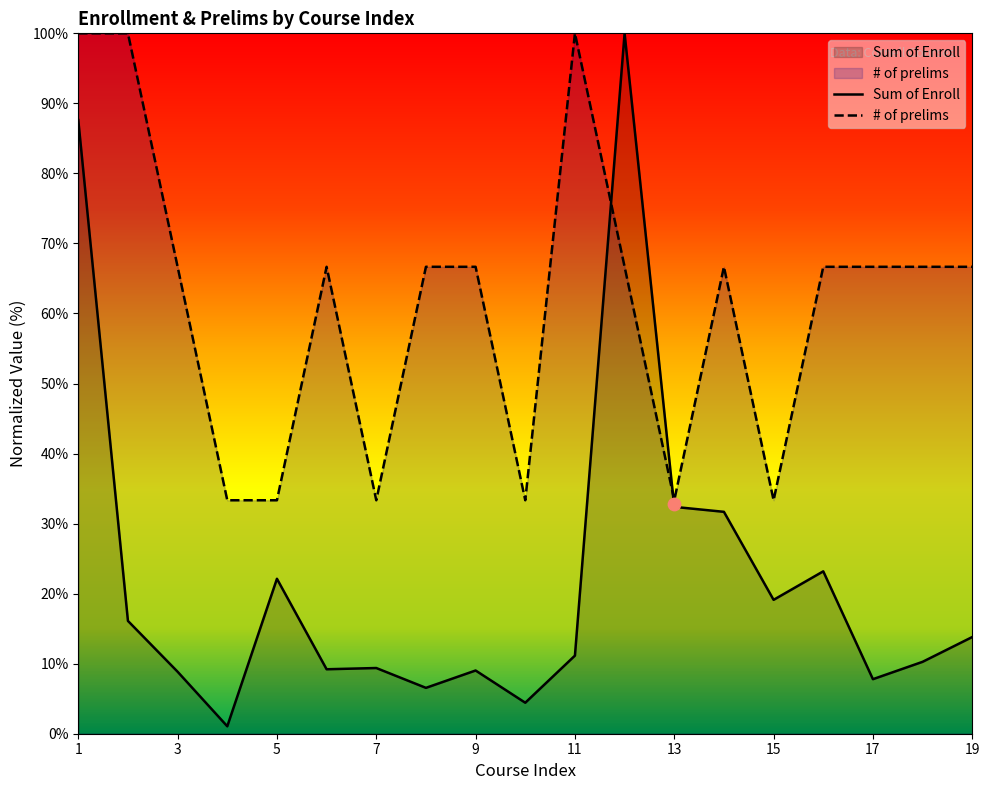

At which category is the sum across all series the highest?

1